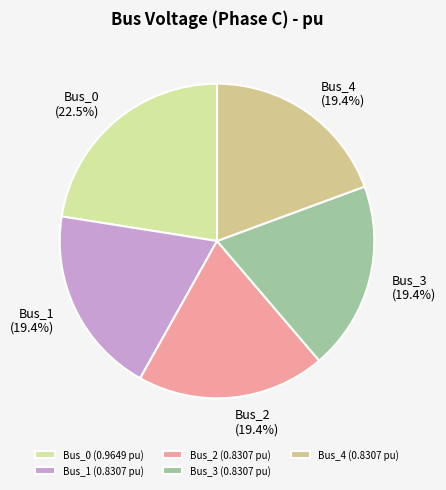

The Bus_4 slice represents 7% of the pie. True or false?

False